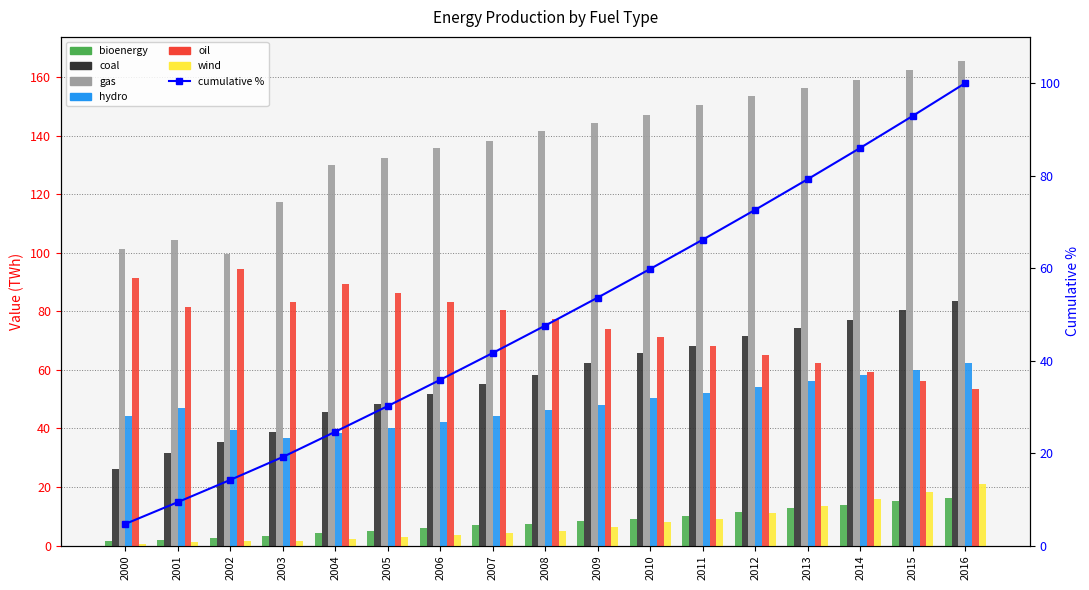

Which has a higher value, 2009 or 2016?

2016